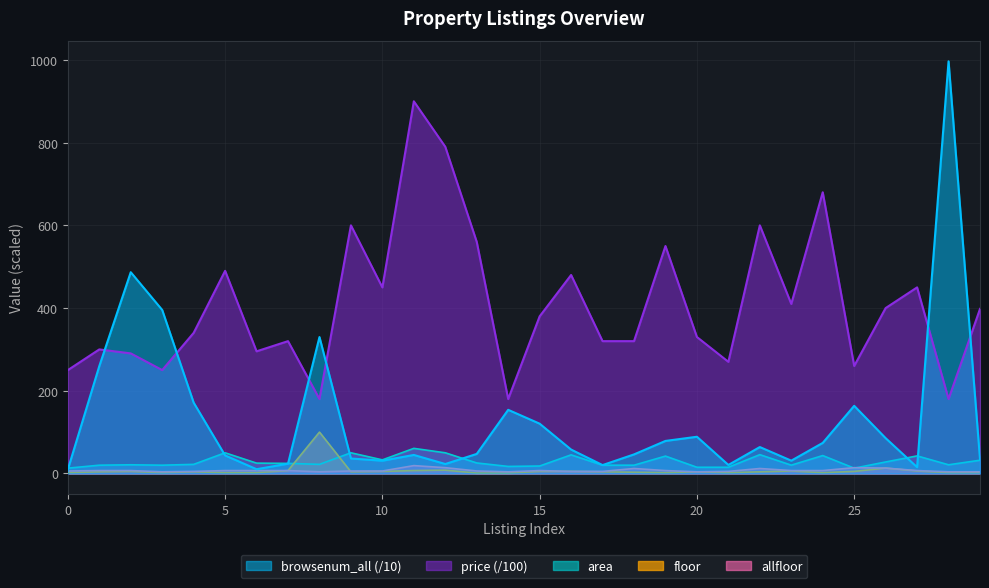

At which label is area closest to 36?

10